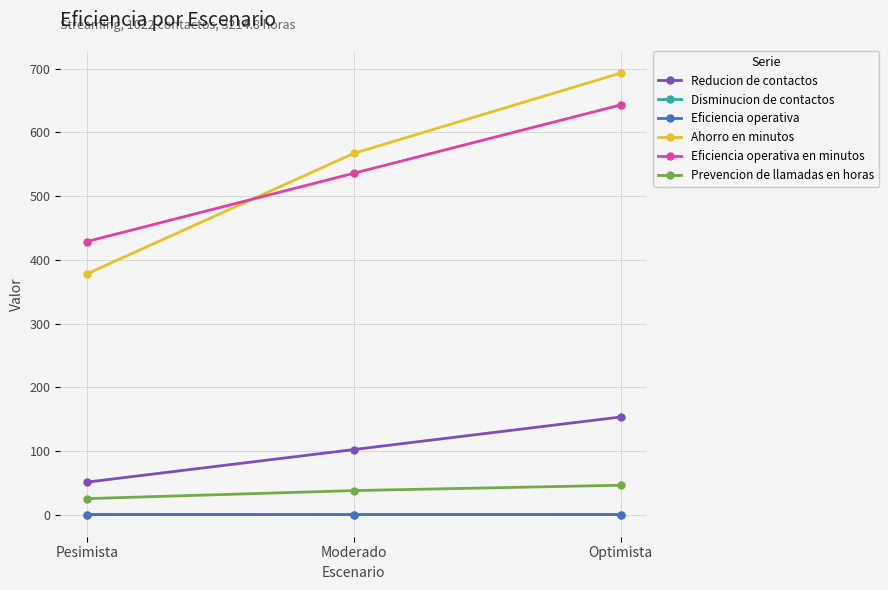

Where is Eficiencia operativa en minutos nearest to the value 535?

Moderado